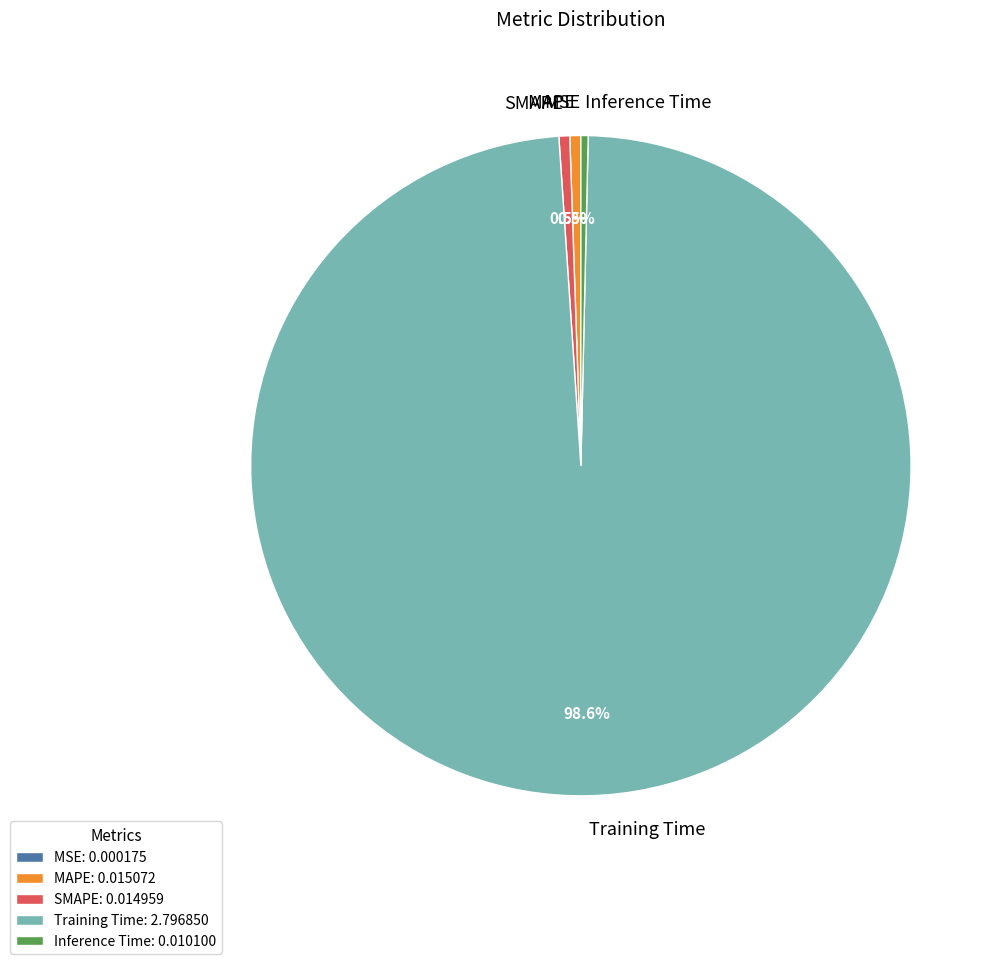

What portion of the pie excludes Training Time?

1.4%